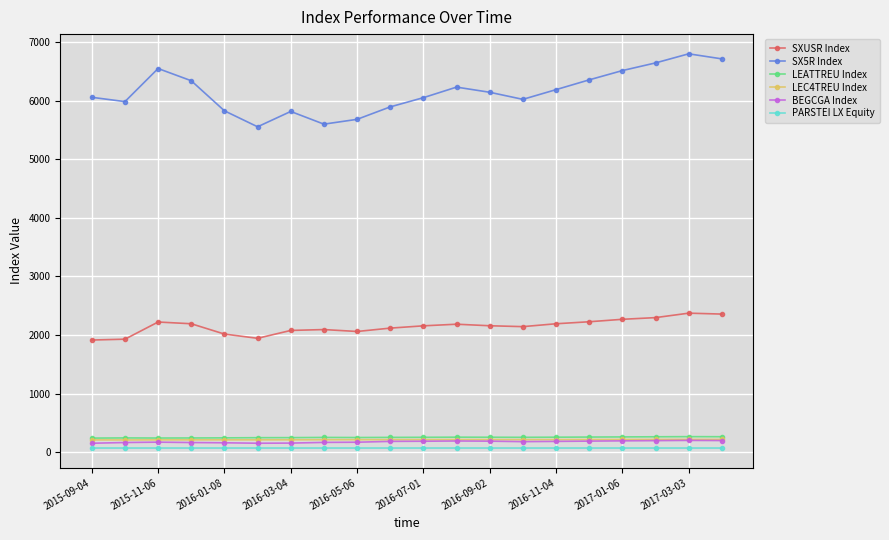

At how many categories does at least one series exceed 4248?

20